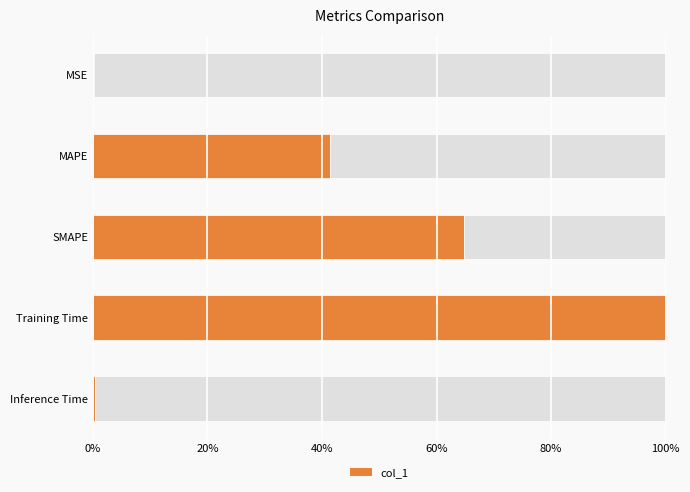

The value of col_1 at SMAPE is 27.1. True or false?

False